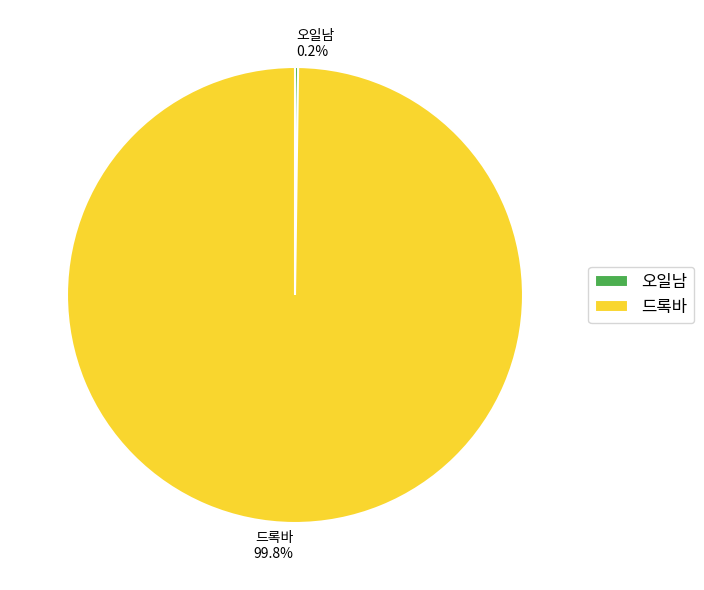

What portion of the pie excludes 드록바?

0.2%